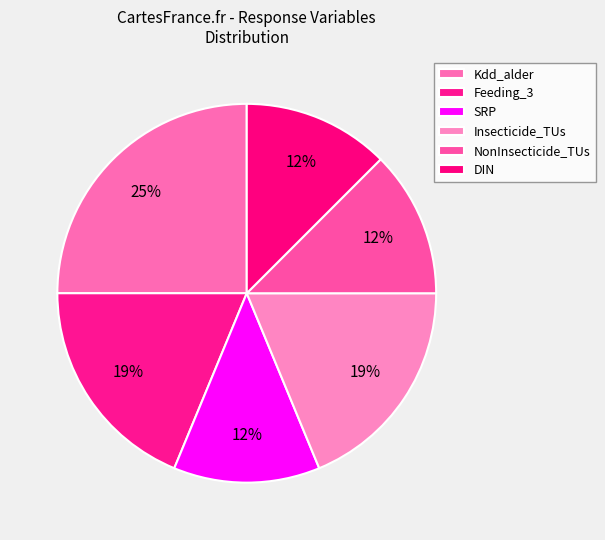

Which category has the biggest portion of the pie?

Kdd_alder